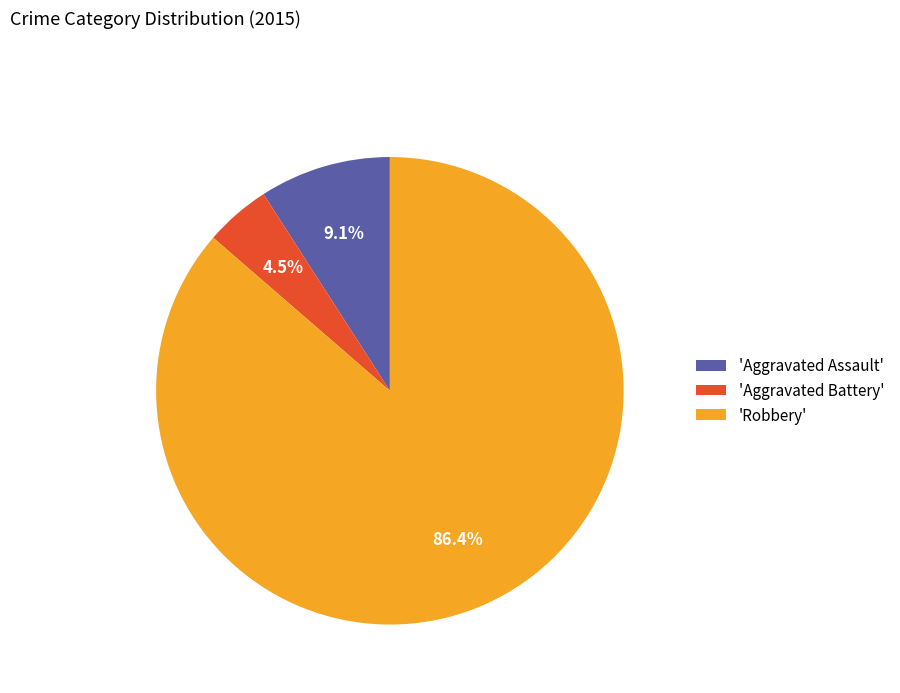

Is 'Robbery' the majority of the pie?

Yes